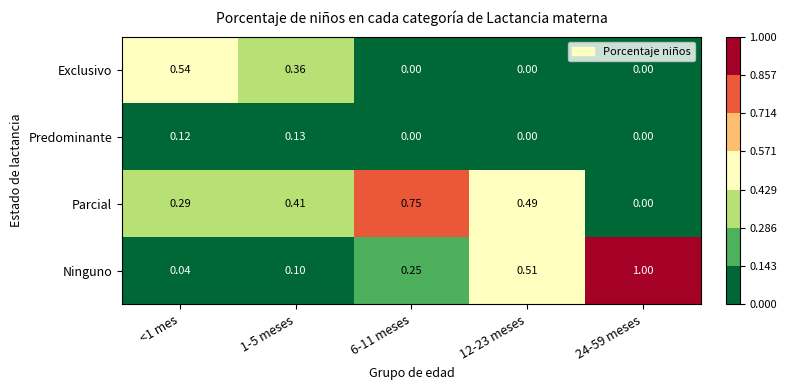

Which series changed the most between 1-5 meses and 6-11 meses?

Exclusivo